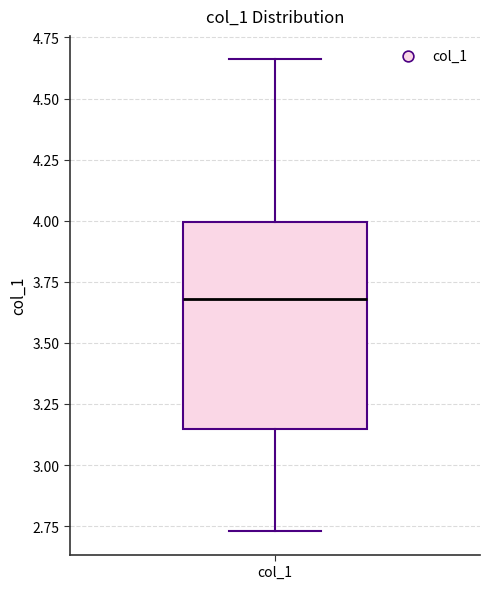

Where is the upper edge of the box for col_1 on the y-axis? The values are not printed on the chart, so give them approximately, as read against the axis.

4.00